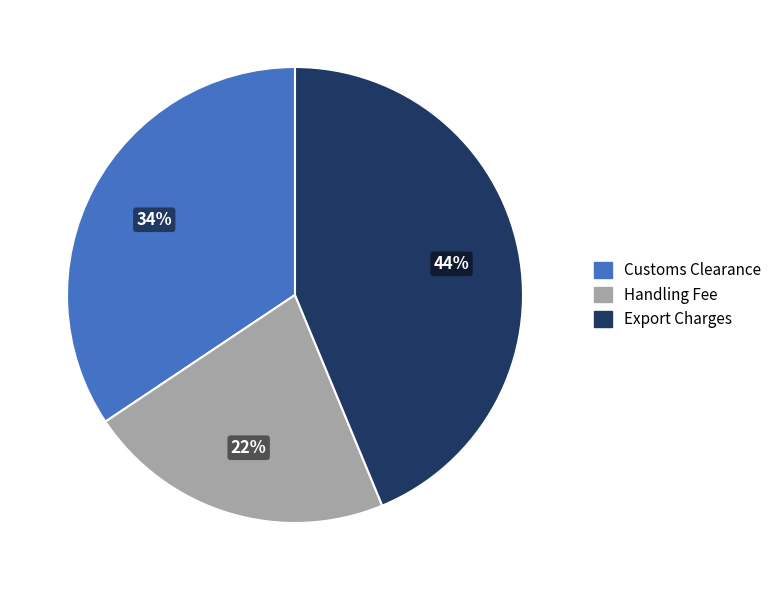

Is it true that Handling Fee is 15% of the pie?

False